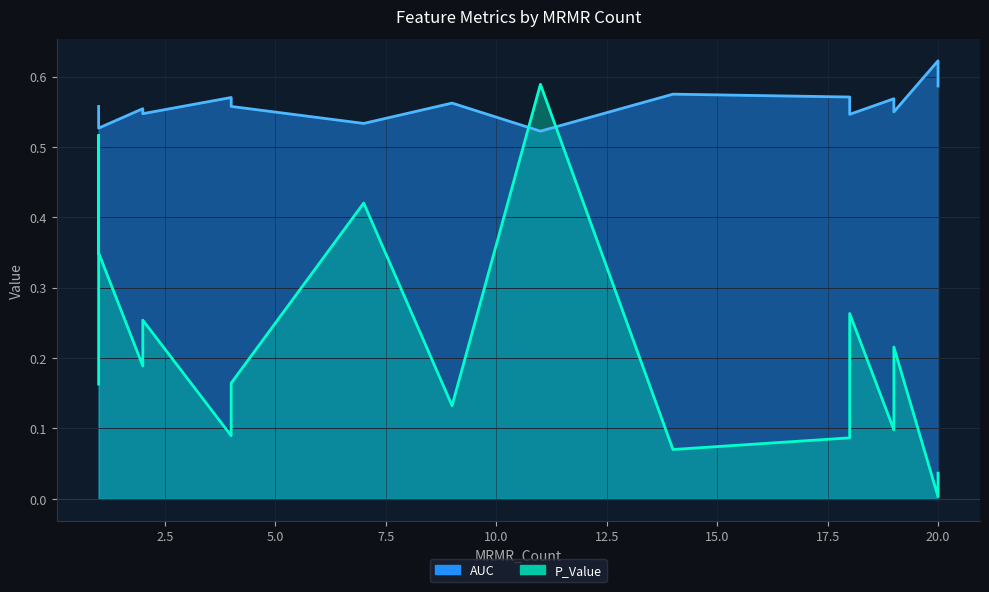

At which category does P_Value reach its first local valley?

1